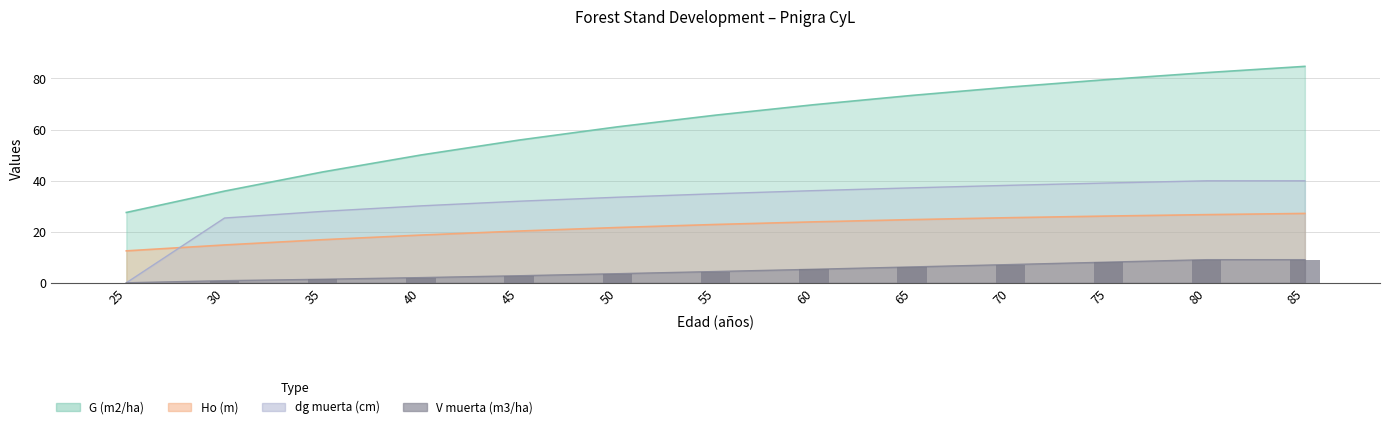

What is the difference between the second highest and minimum values in the Ho (m) series?

14.2